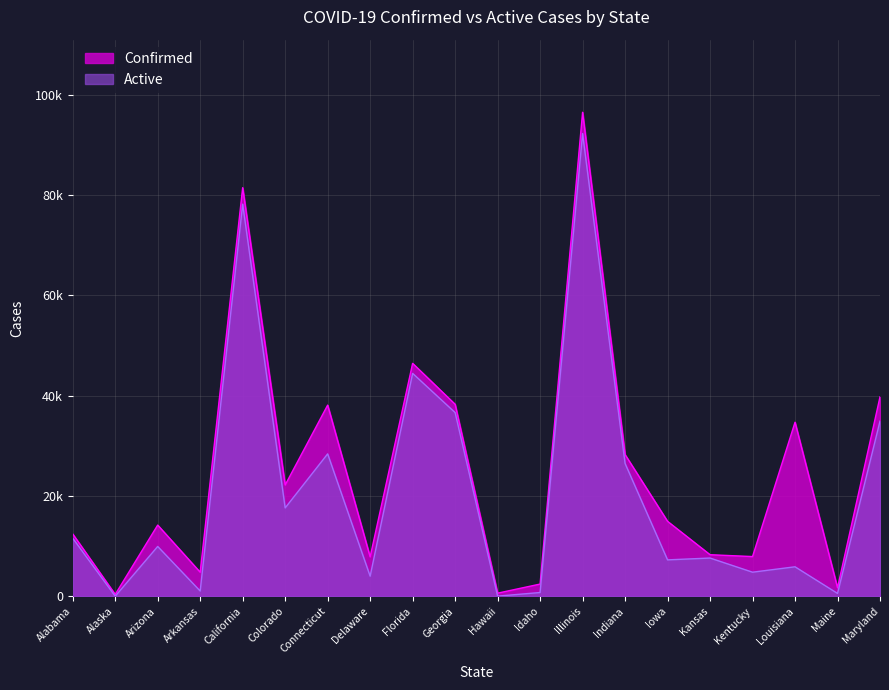

What position from the right is California?

16